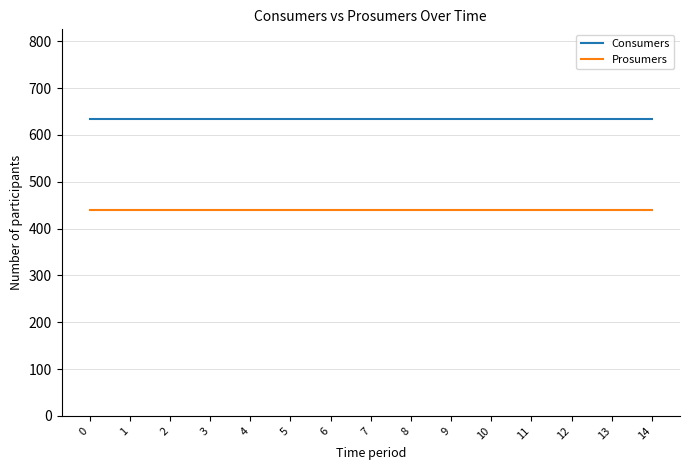

Does the chart display data point markers on the line(s)?

No